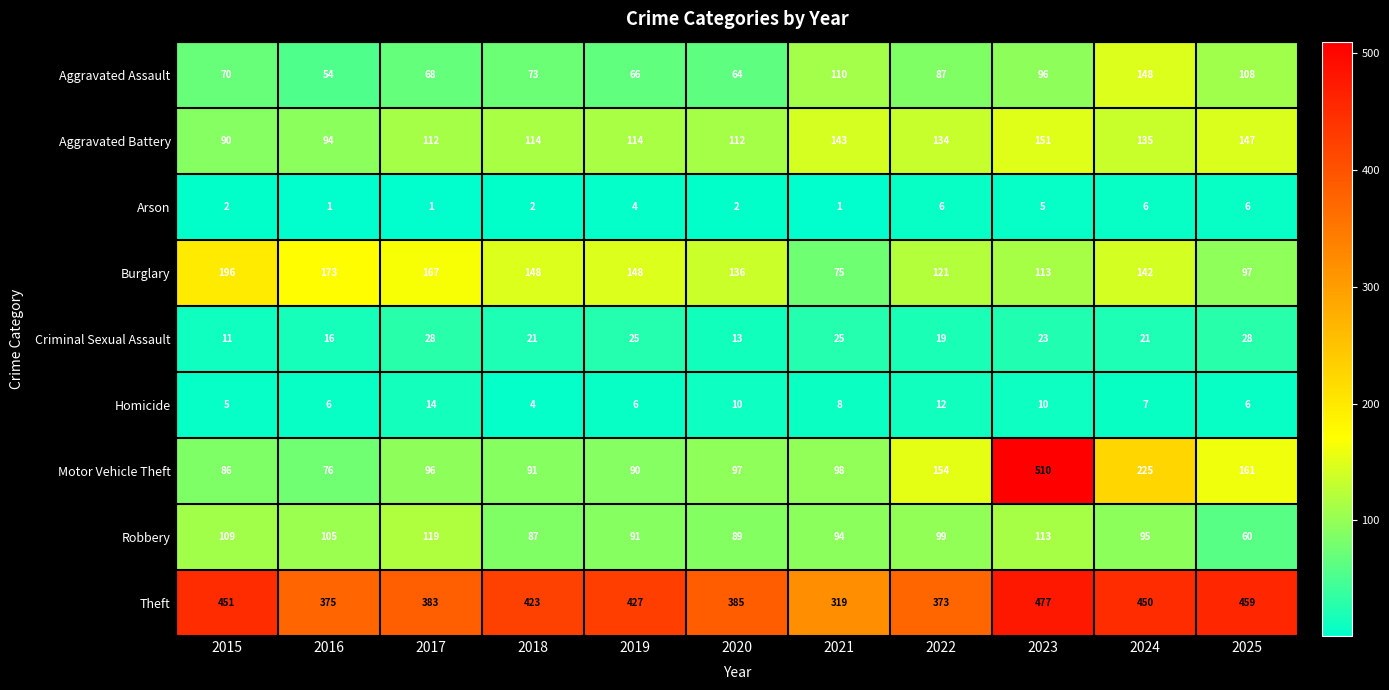

Which category has the highest value across all series?

2023